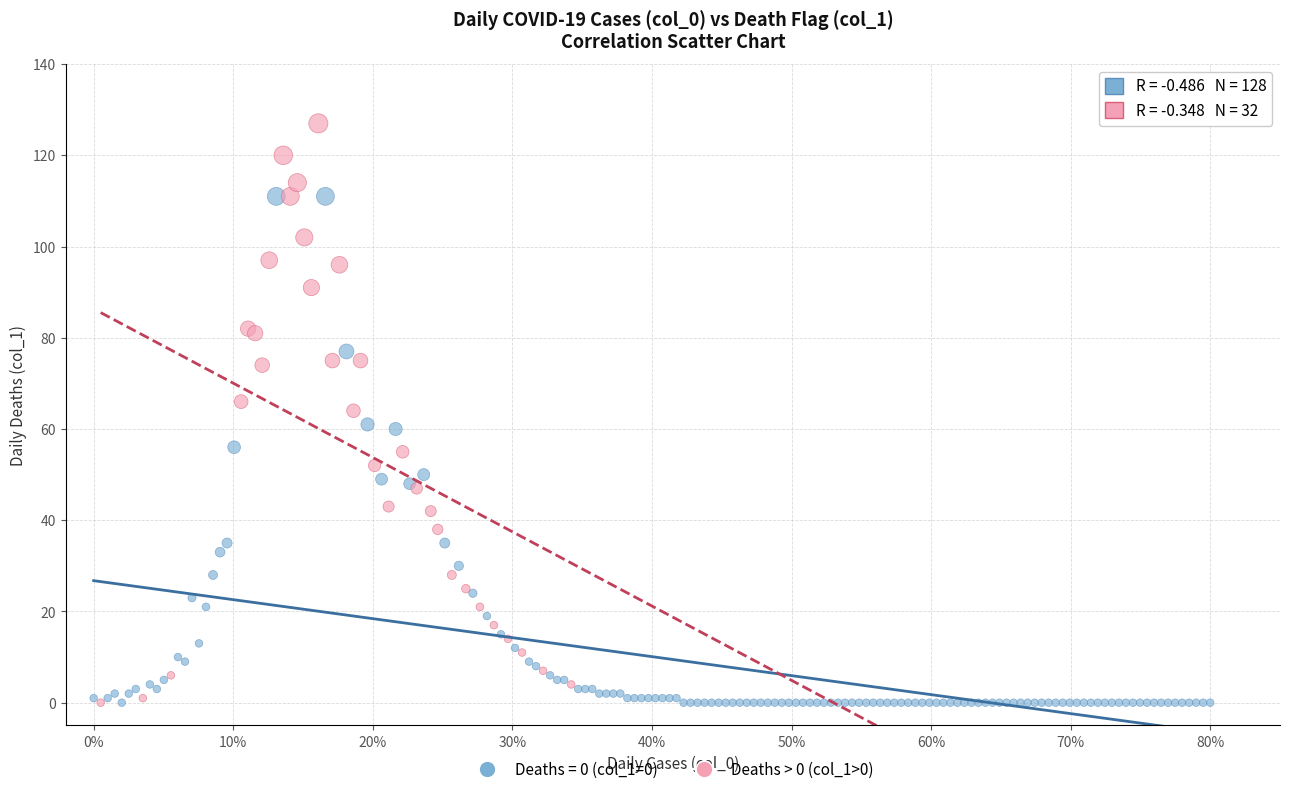

Which series has the largest Y range (max minus min)?

Deaths > 0 (col_1>0)